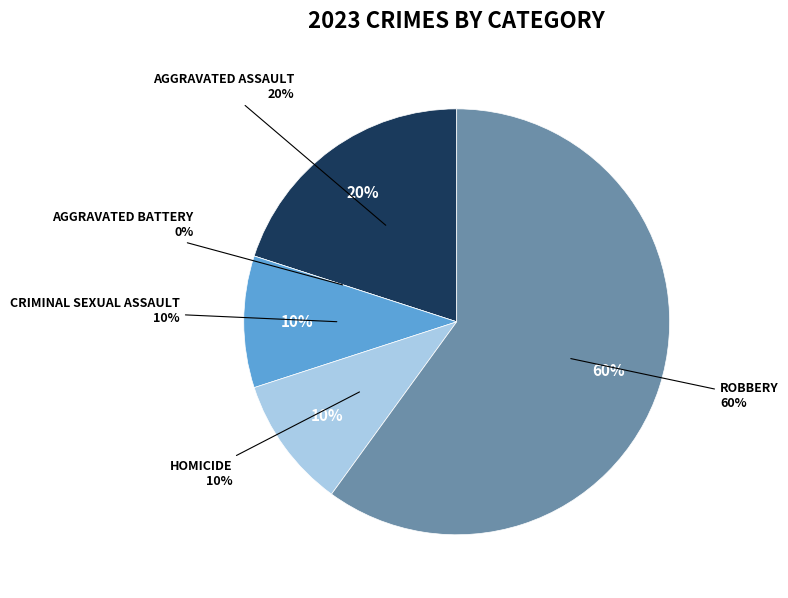

Count the number of slices in the pie.

5